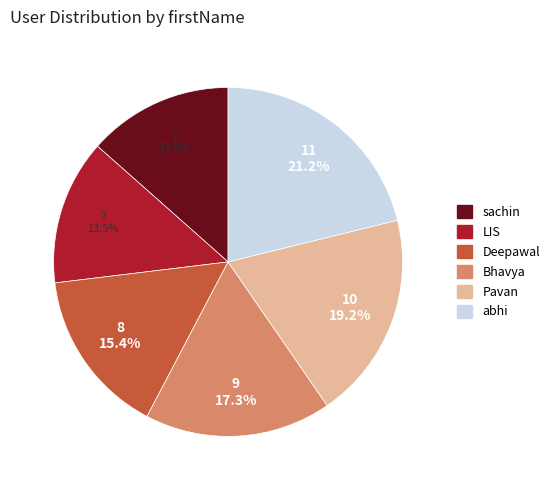

Is there any slice that represents more than half of the pie?

No